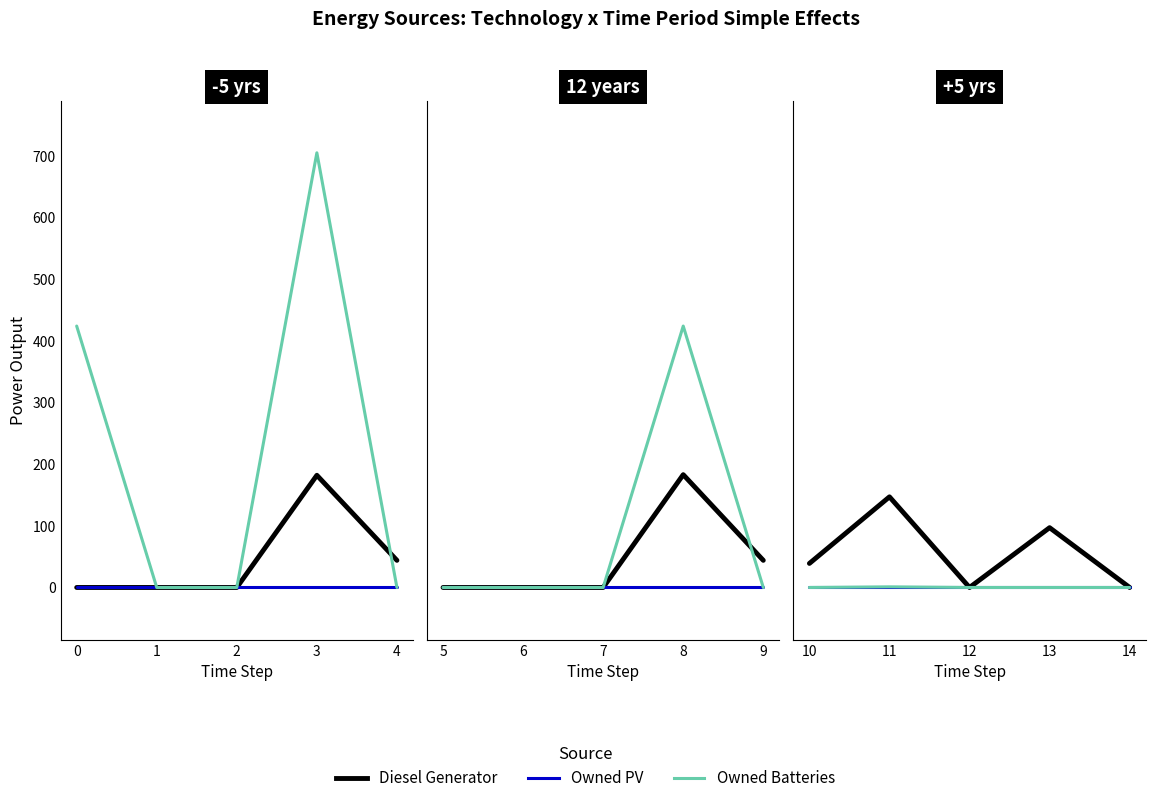

At 14, list the series in order from largest to smallest.

Diesel Generator, Owned PV, Owned Batteries